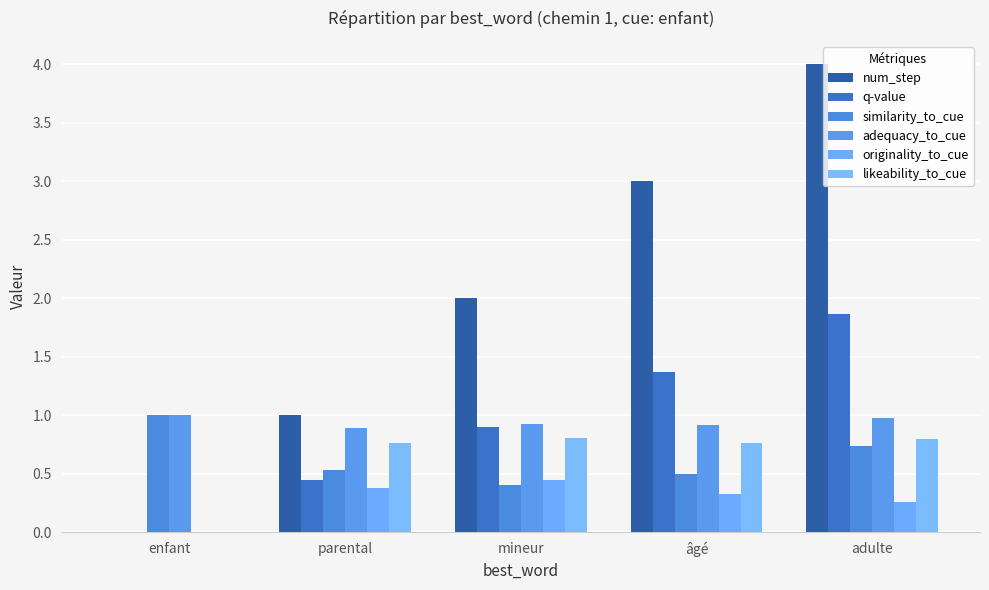

At which label is adequacy_to_cue closest to 0?

parental